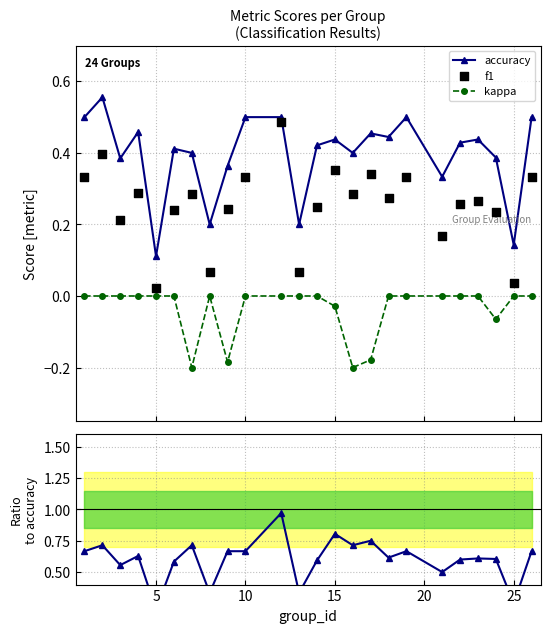

Which series contains the lowest Y value?

kappa